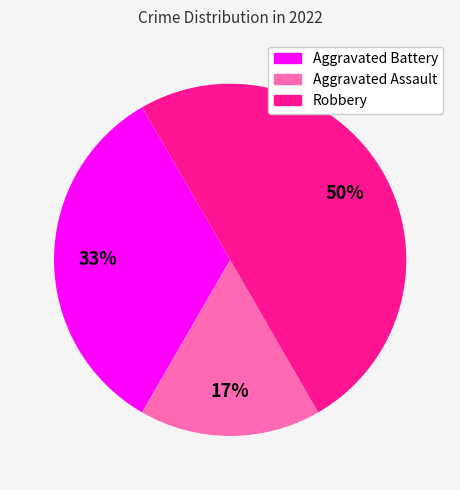

Between Robbery and Aggravated Battery, which is larger?

Robbery